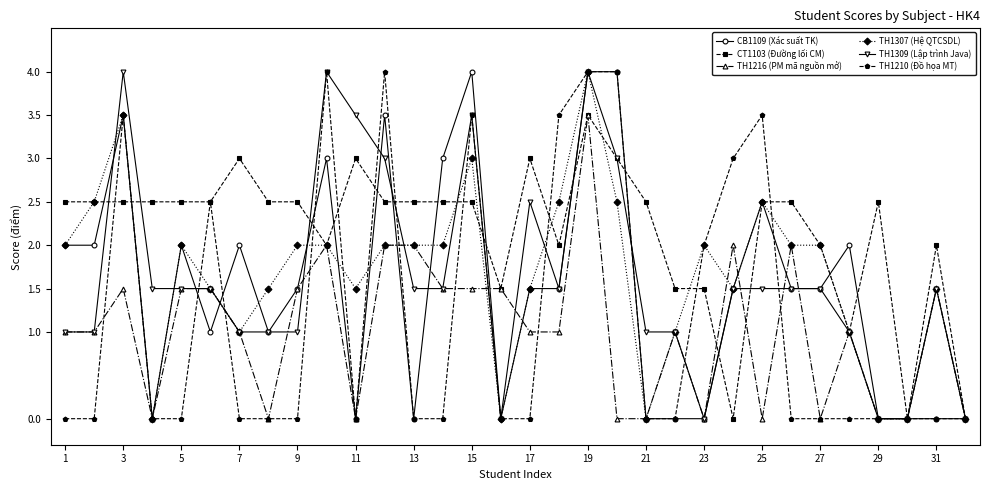

What is the value of the TH1216 (PM mã nguồn mở) point at the 1st from the left?

1.0